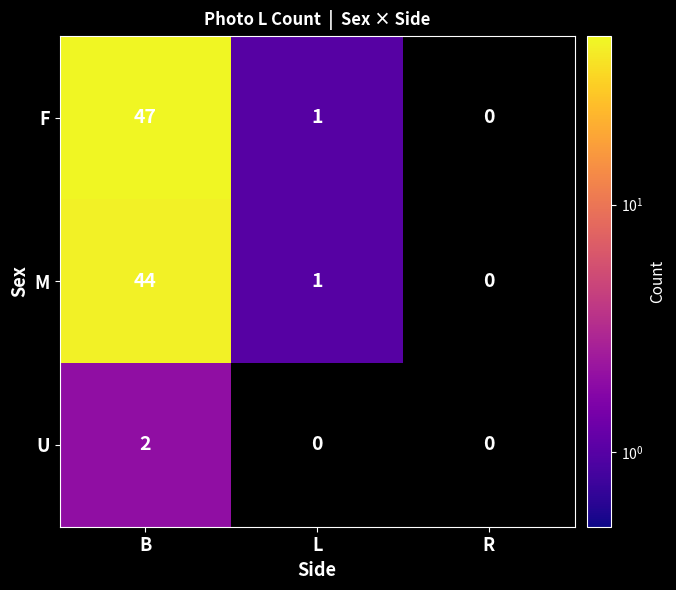

Where is F nearest to the value 23?

L